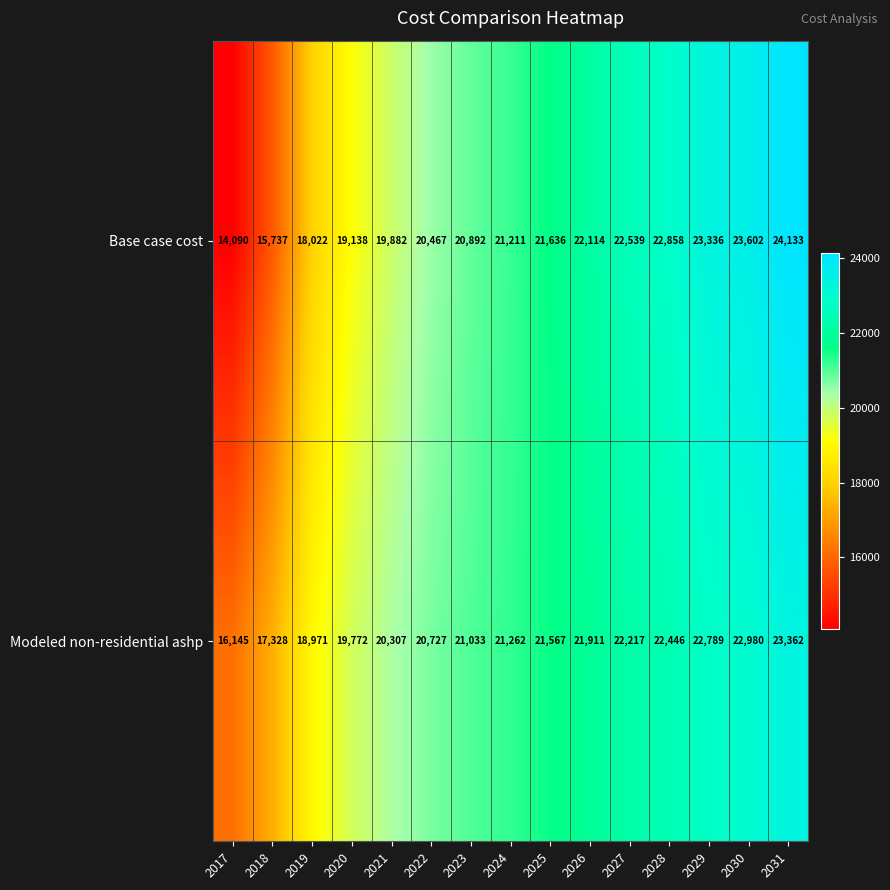

The value of Modeled non-residential ashp at 2027 is 22217. True or false?

True